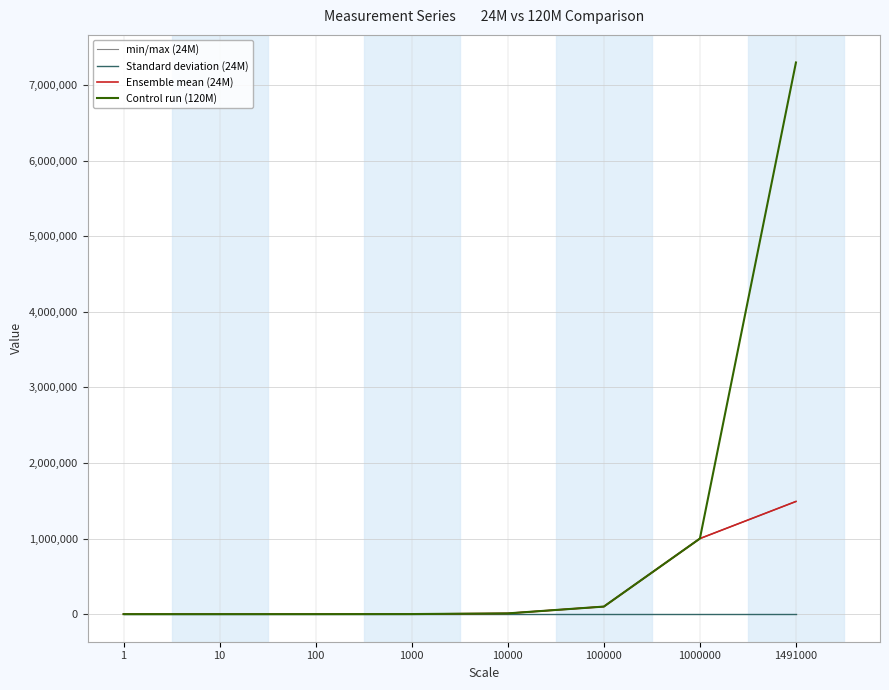

True or false: Standard deviation (24M) and min/max (24M) cross at least once.

False